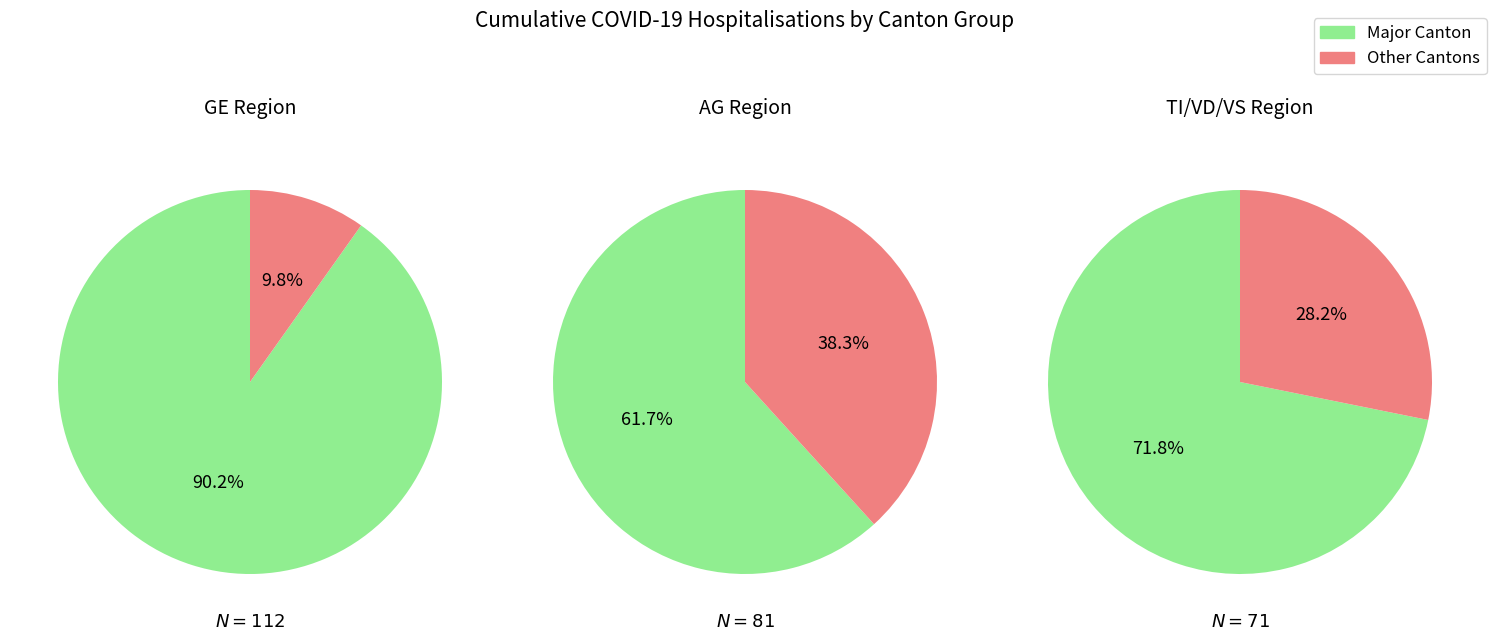

What portion of the pie excludes values?

81.1%